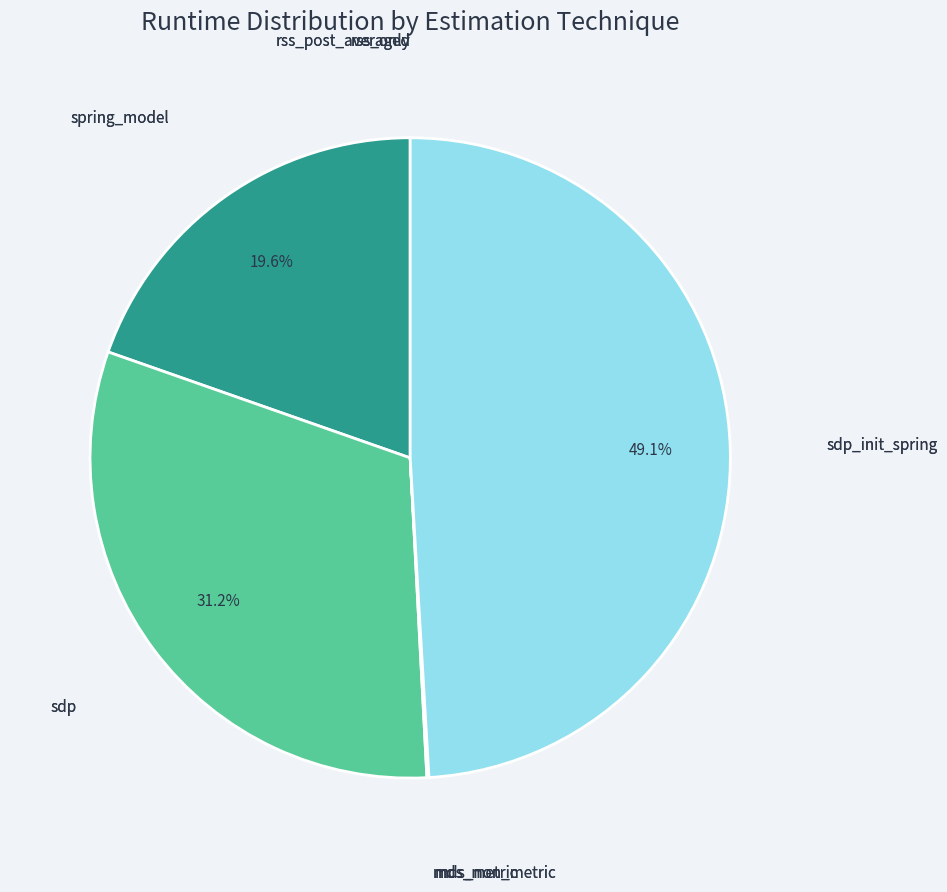

How many slices are in this pie chart?

7